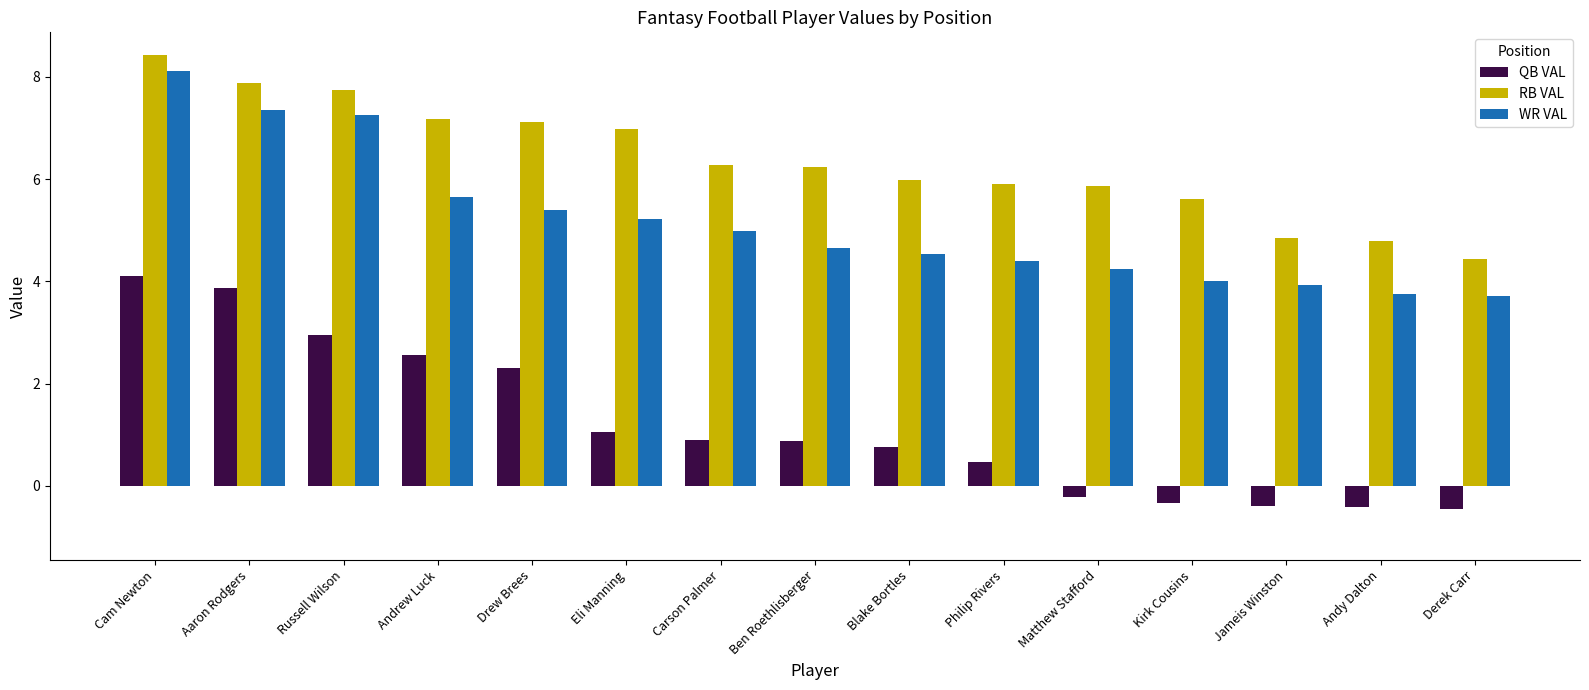

At Ben Roethlisberger, list the series in order from largest to smallest.

RB VAL, WR VAL, QB VAL